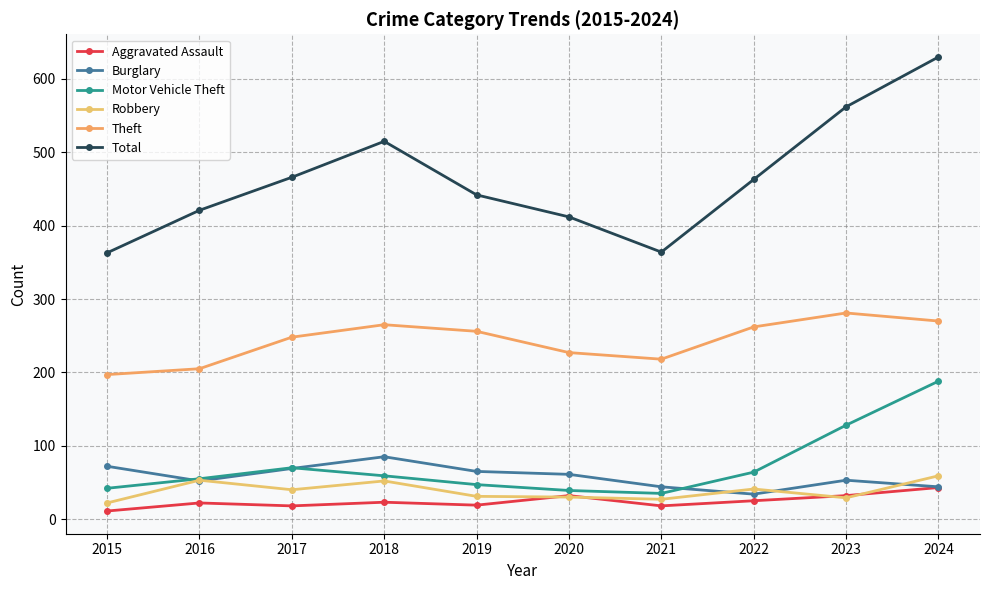

At 2015, list the series in order from largest to smallest.

Total, Theft, Burglary, Motor Vehicle Theft, Robbery, Aggravated Assault